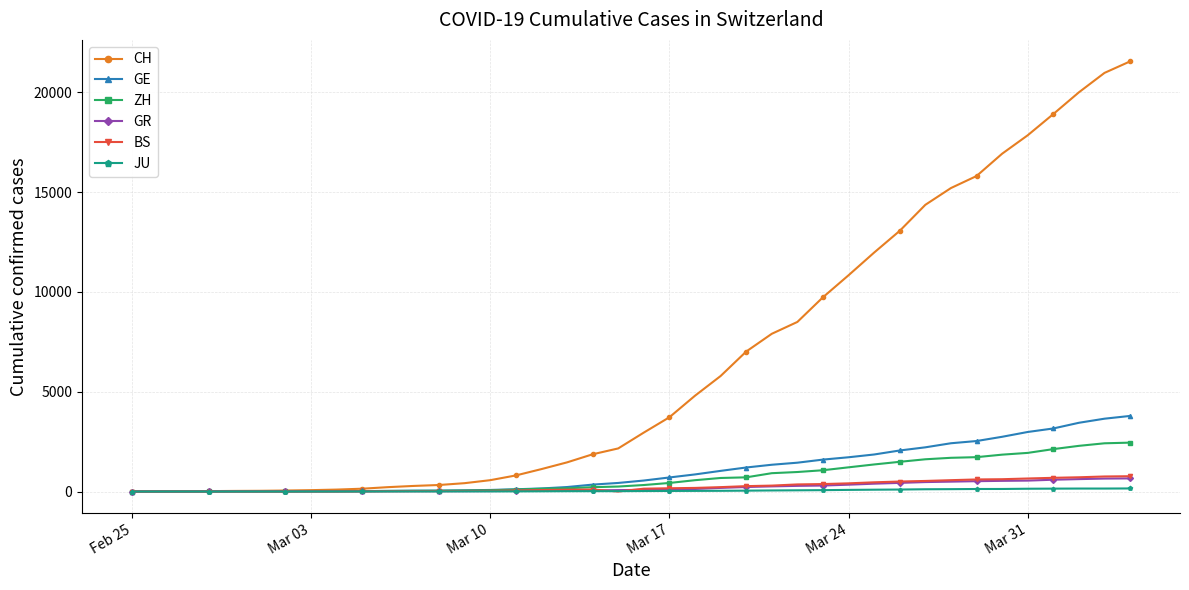

What is the maximum value shown in the chart?

21554